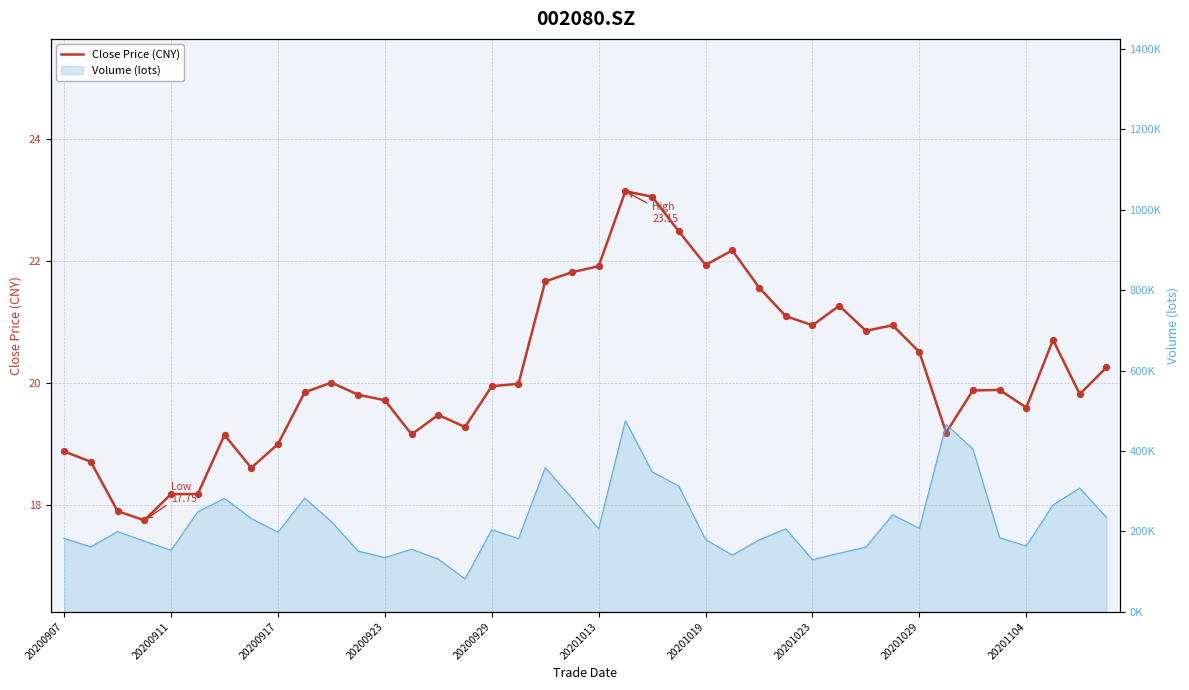

What is the change in value from 20200911 to 28?

+2.2